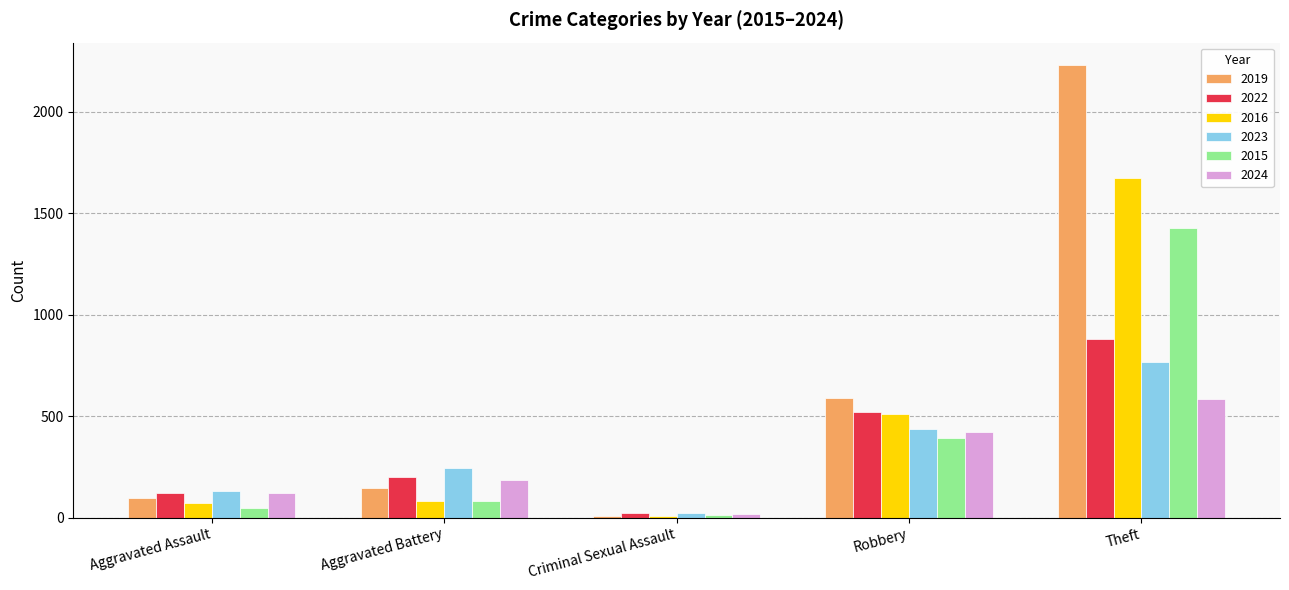

Which series has the largest total across all categories?

2019